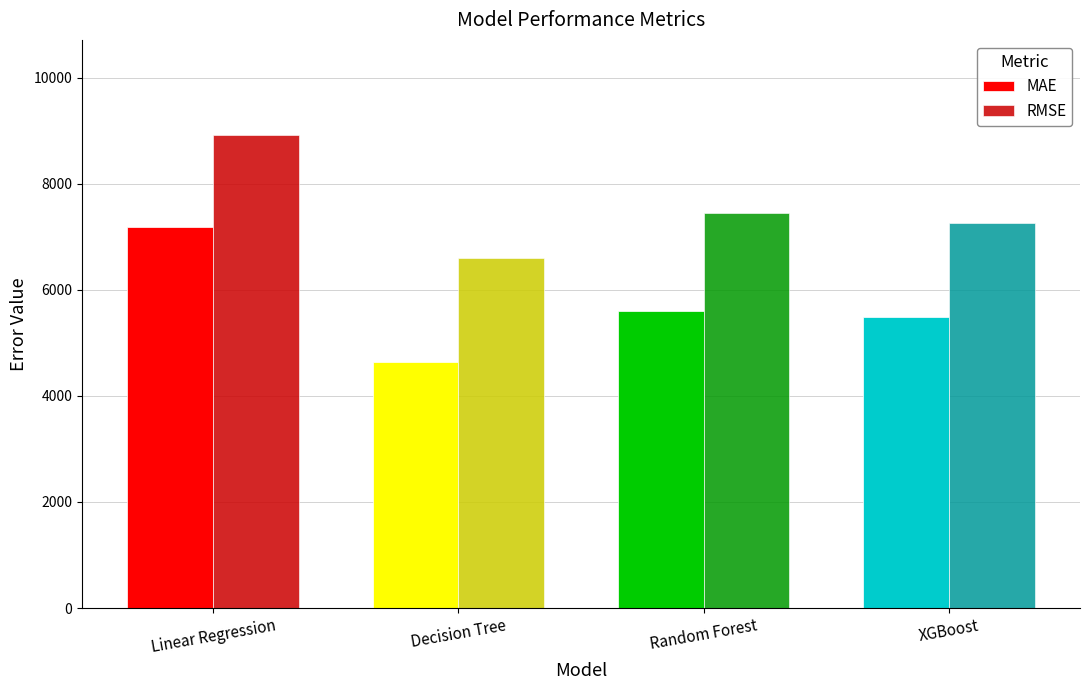

Read the MAE value at Decision Tree.

4641.6